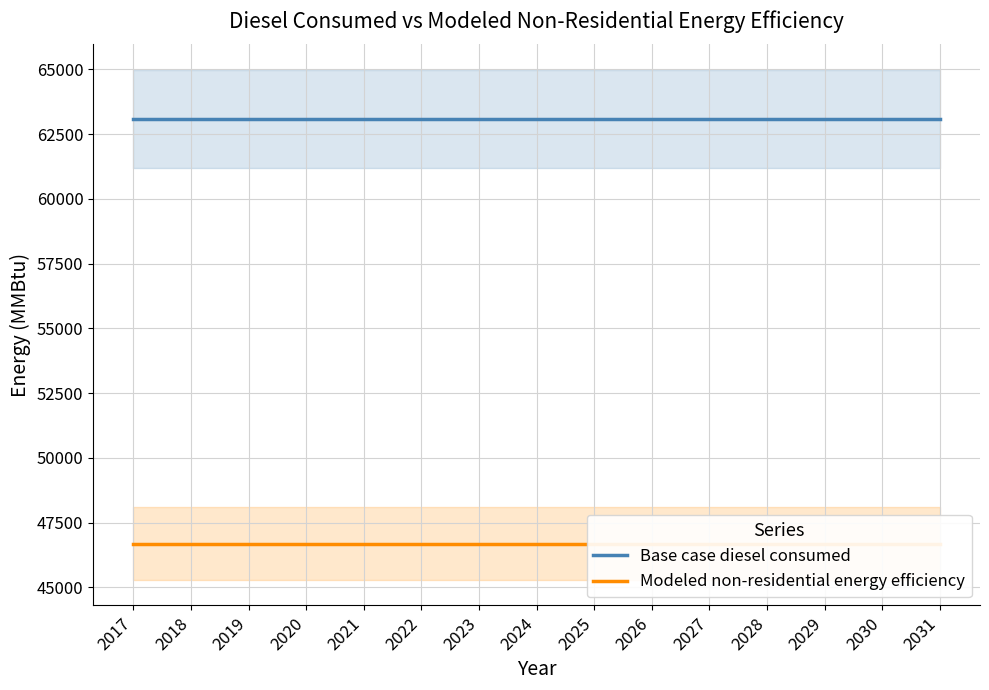

Is the value of Base case diesel consumed at 2023 greater than the value of Modeled non-residential energy efficiency at 2017?

Yes